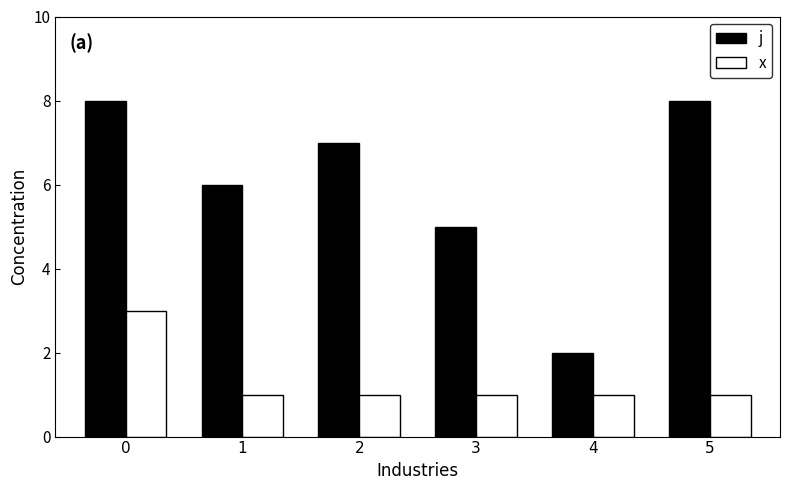

What are all the series names shown in the legend?

j, x